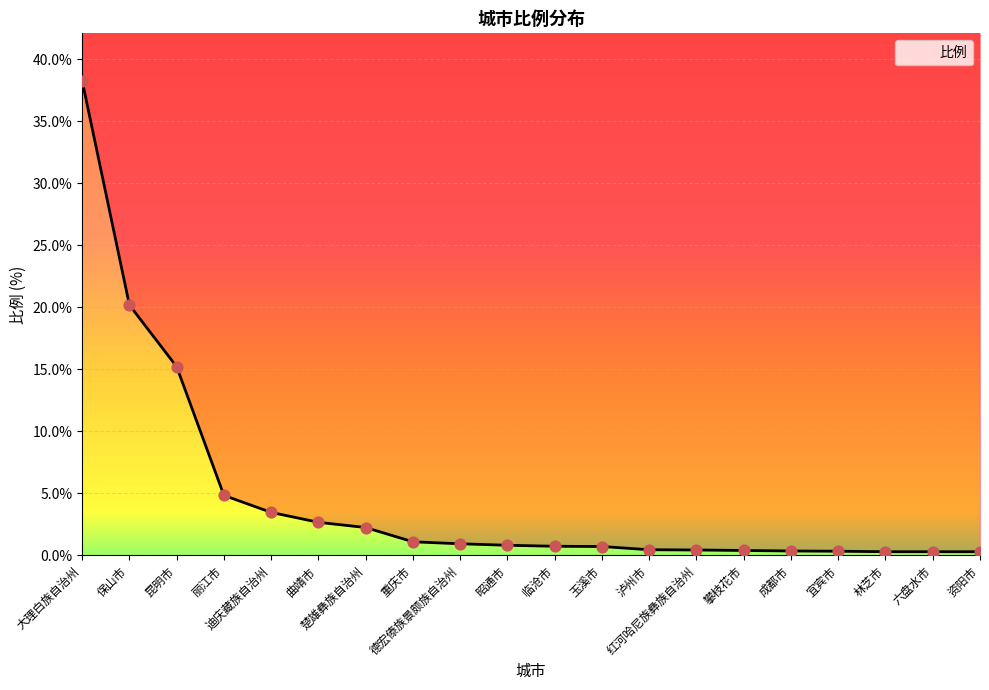

What is the change in value from 重庆市 to 六盘水市?

-0.8